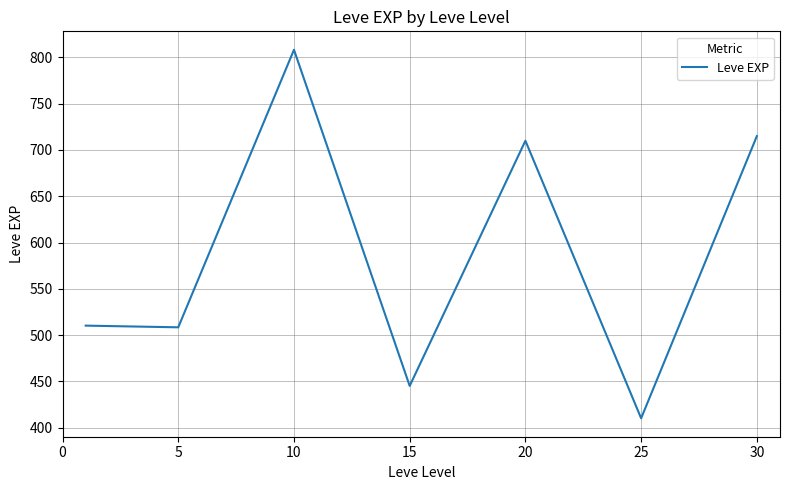

What is the difference between the second highest and second lowest values?

270.0